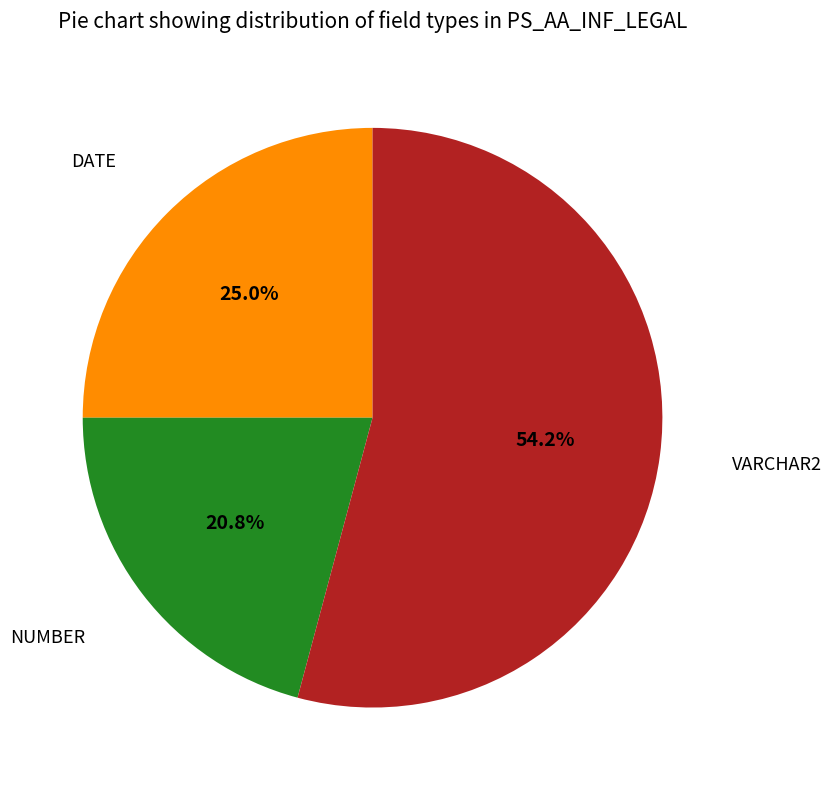

What is the ratio of the value at DATE to the value at NUMBER?

1.2